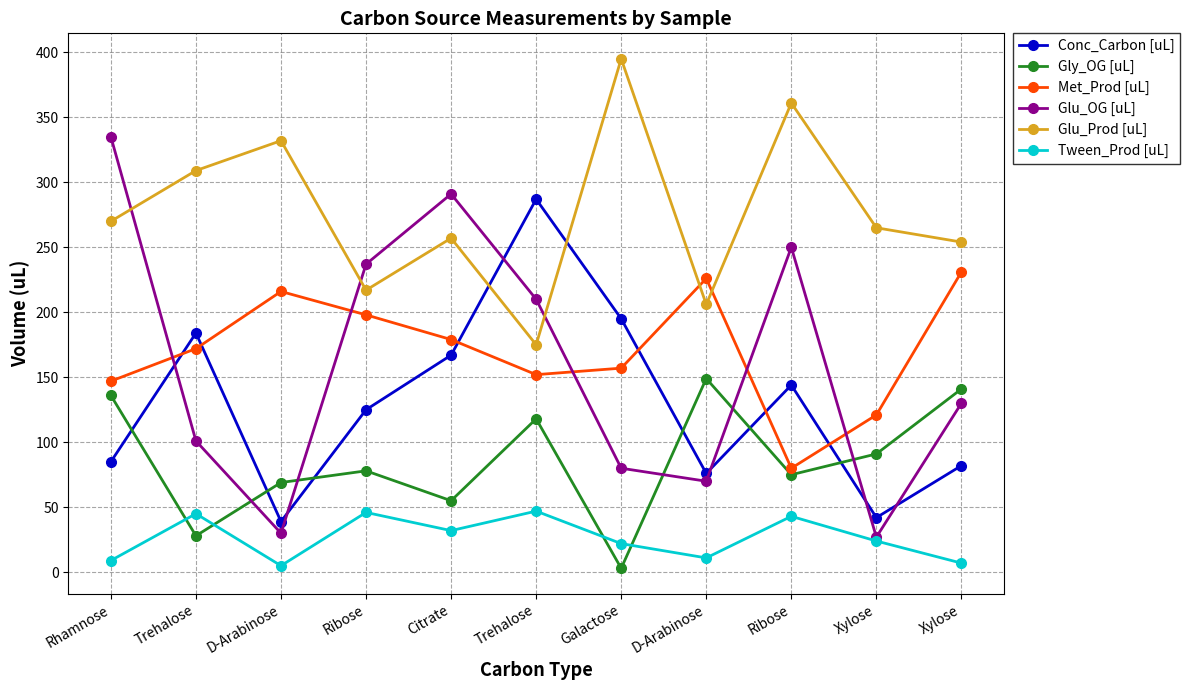

What are all the series names shown in the legend?

Conc_Carbon [uL], Gly_OG [uL], Met_Prod [uL], Glu_OG [uL], Glu_Prod [uL], Tween_Prod [uL]